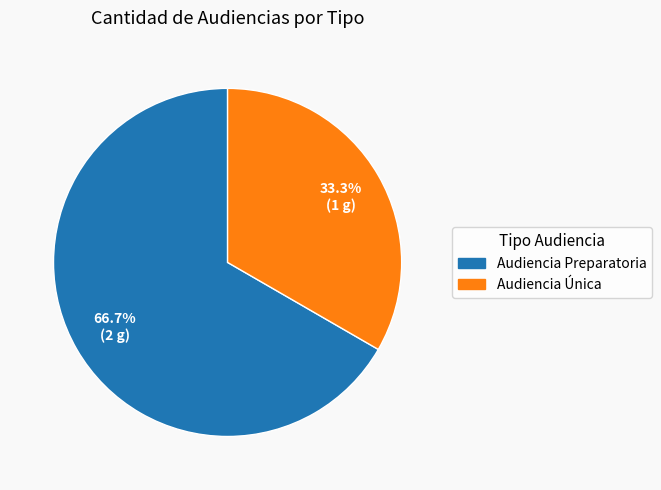

What is the smallest slice in the pie chart?

Audiencia Única